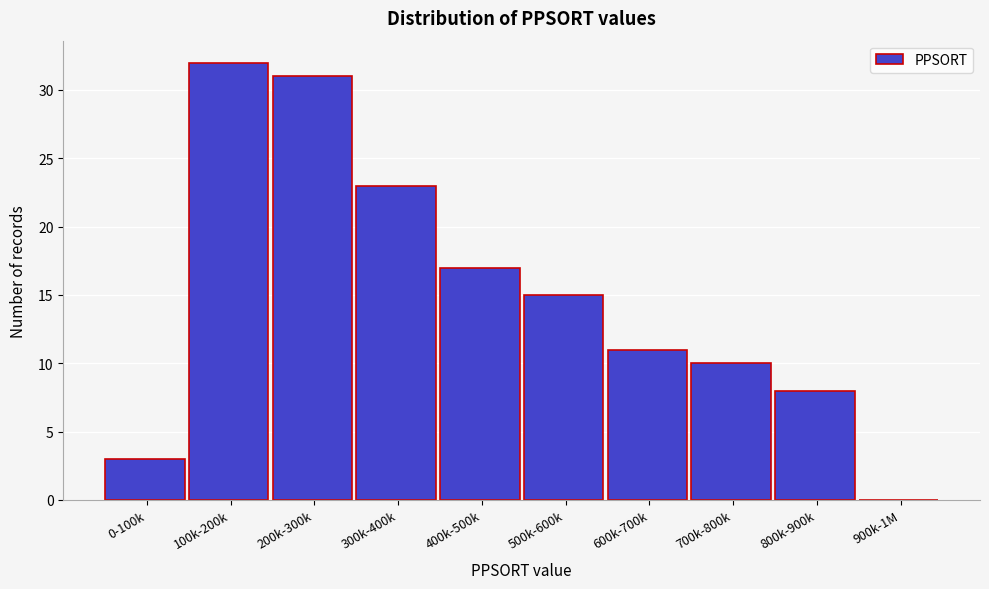

Reading left to right, extract all data points from this chart.

0-100k=3	100k-200k=32	200k-300k=31	300k-400k=23	400k-500k=17	500k-600k=15	600k-700k=11	700k-800k=10	800k-900k=8	900k-1M=0